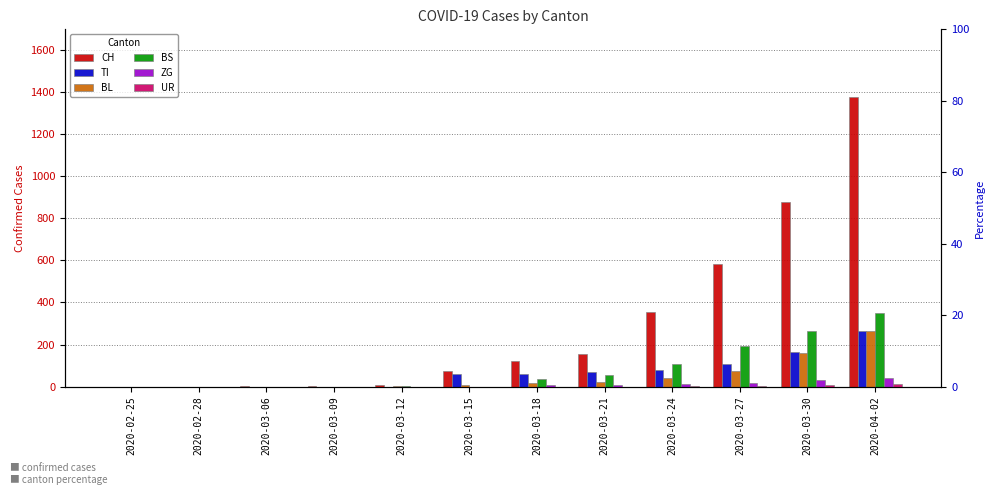

Count the number of data series in this chart.

6